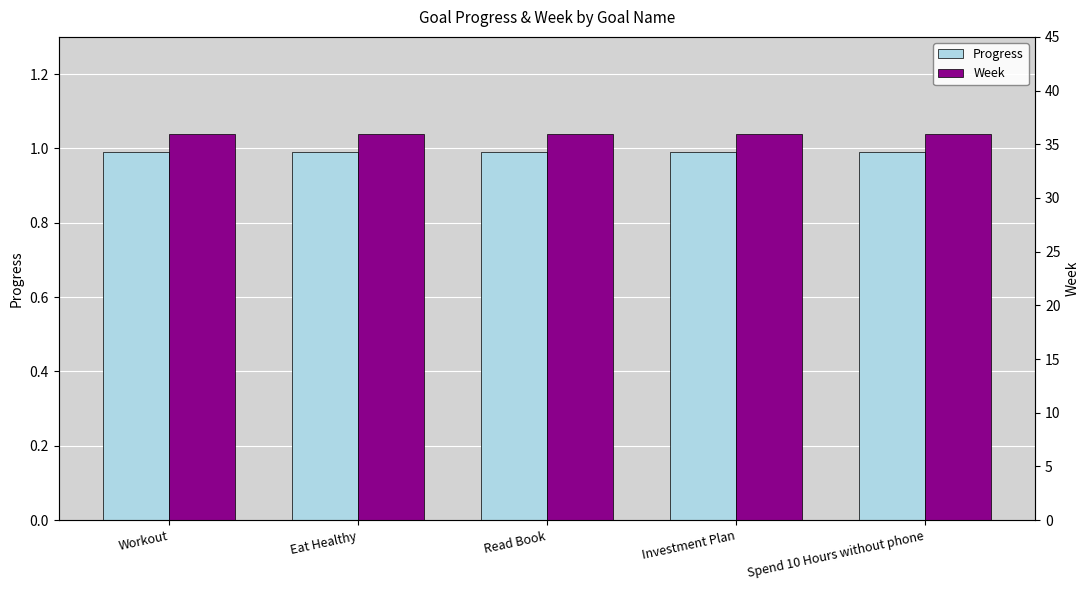

Which series has the largest total across all categories?

Week